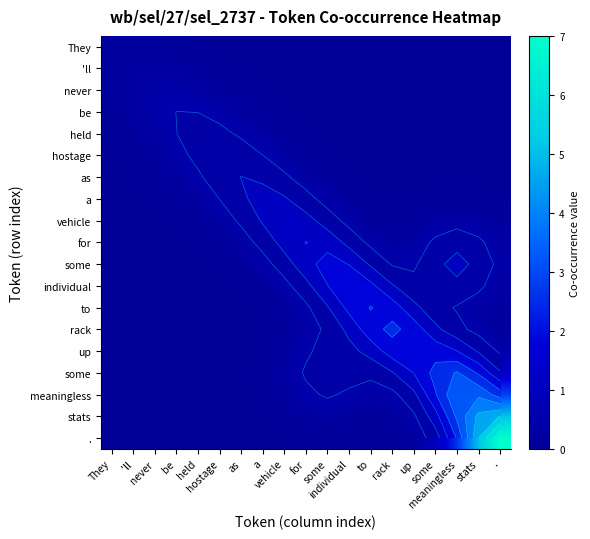

How many data points does each series have?

19